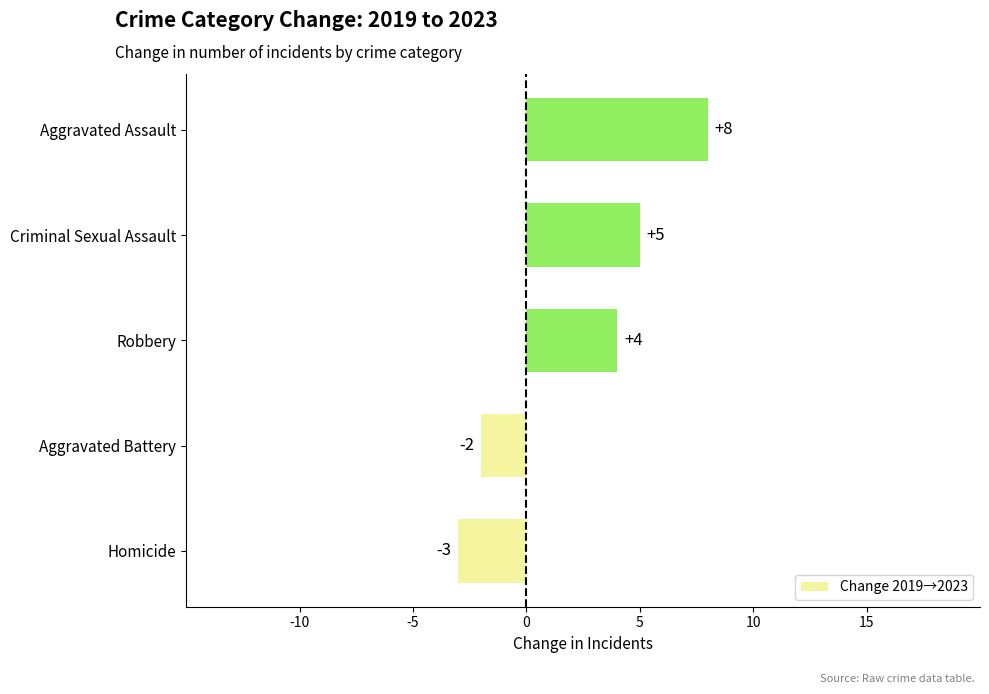

Is it true that the value at Homicide is -3?

True